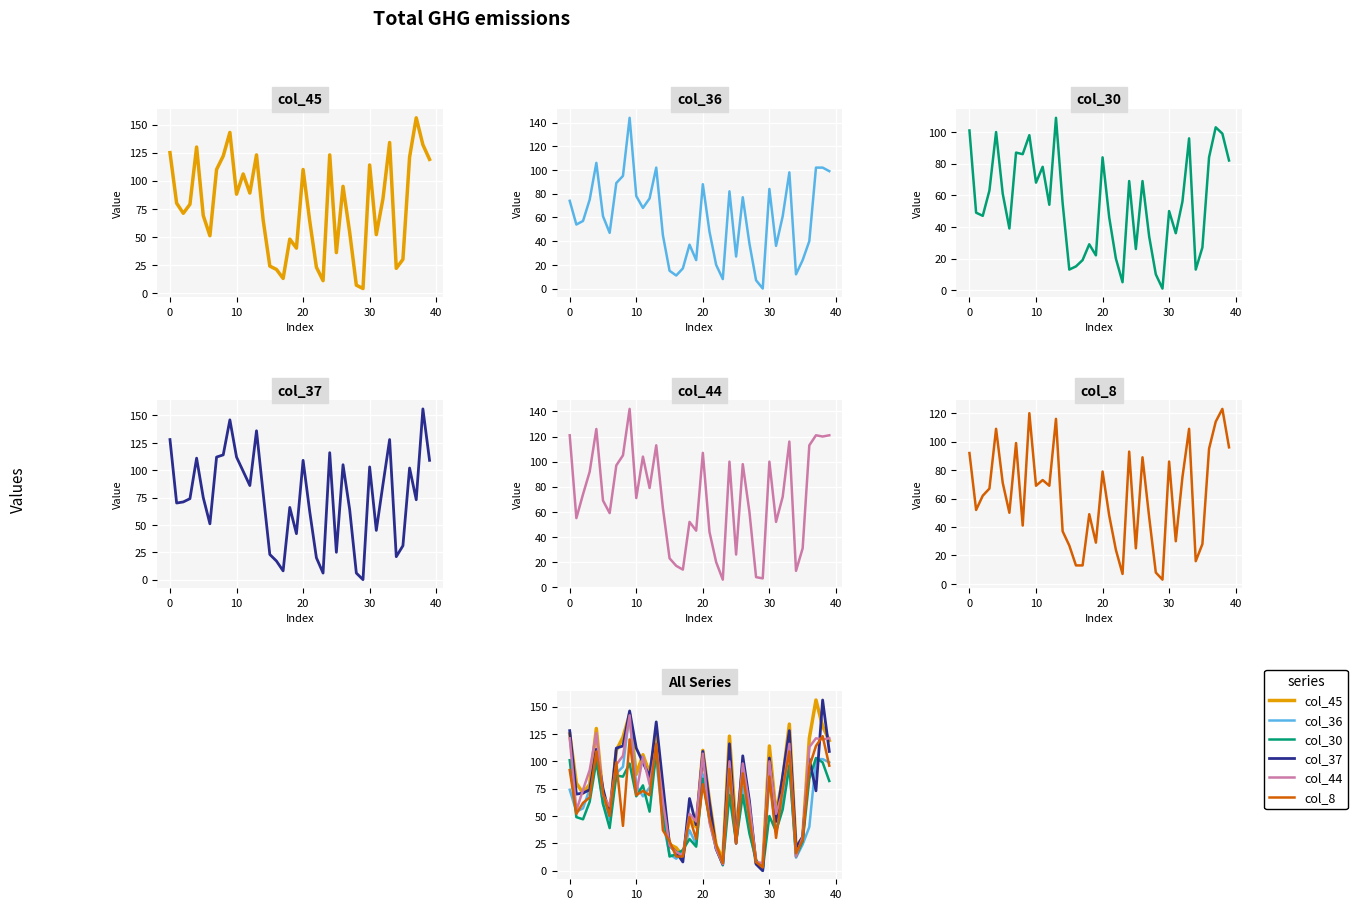

True or false: col_45 and col_37 intersect in this chart.

True